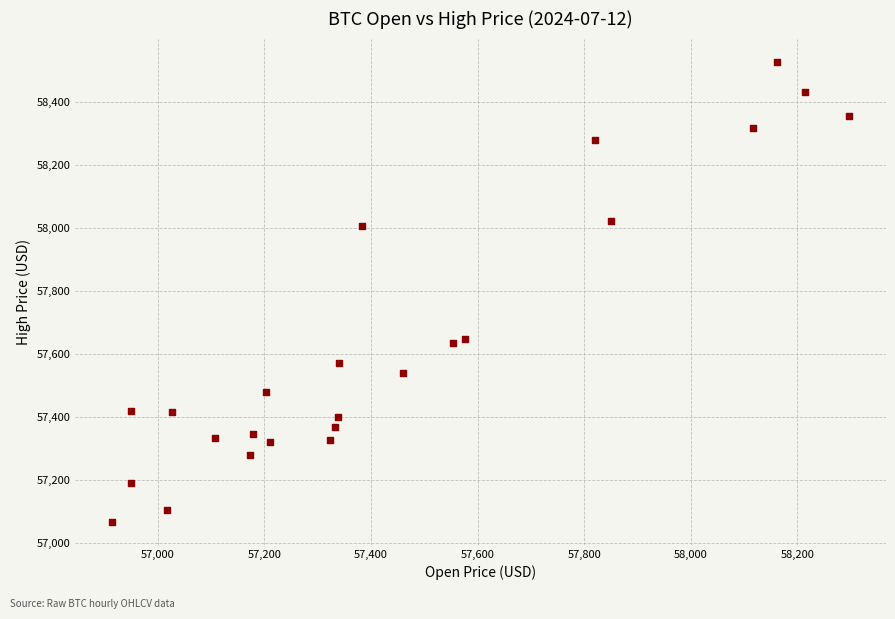

What is the range of Y values (max minus min)?

1458.9